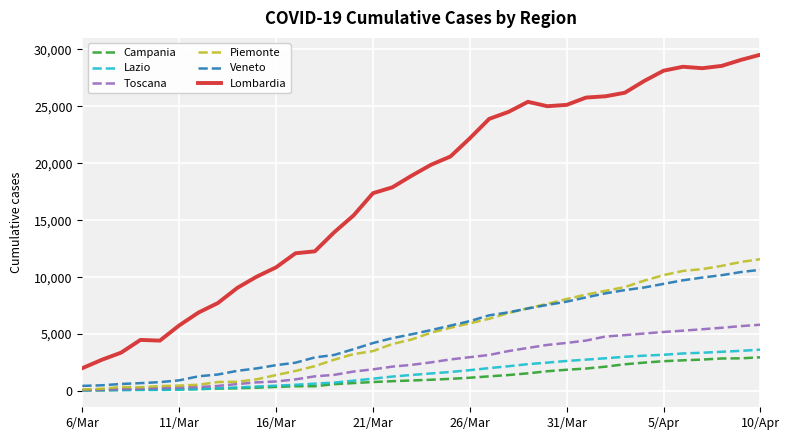

What is the maximum value shown in the chart?

29530